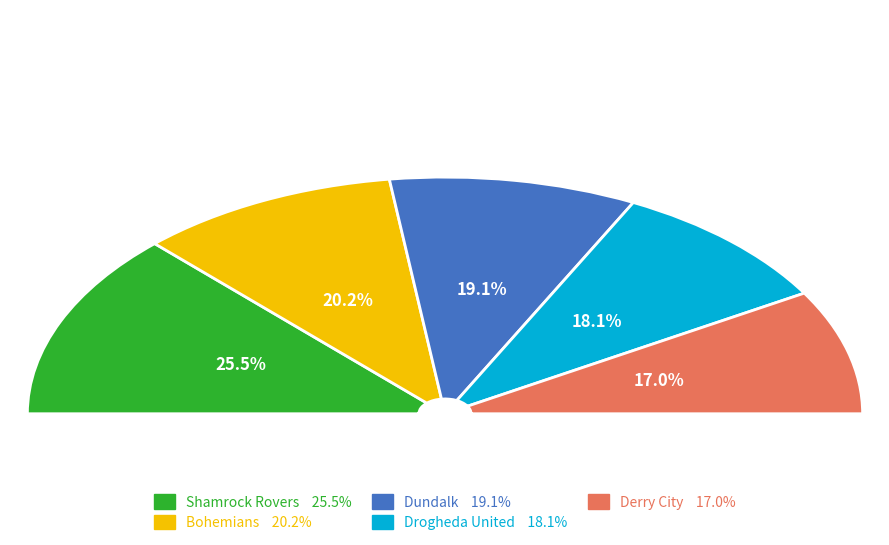

Does Derry City account for over 50% of the chart?

No